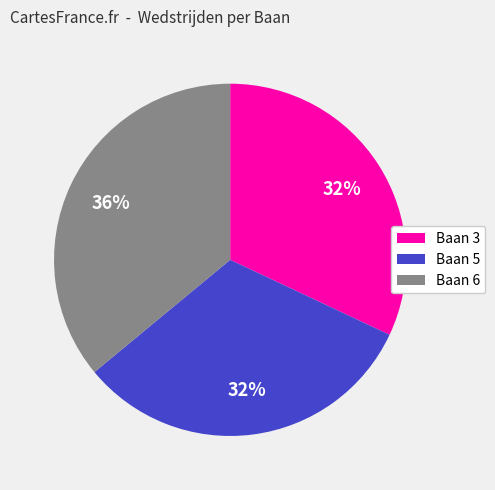

To the nearest percent, what is the difference between the largest and smallest slice percentages?

4%